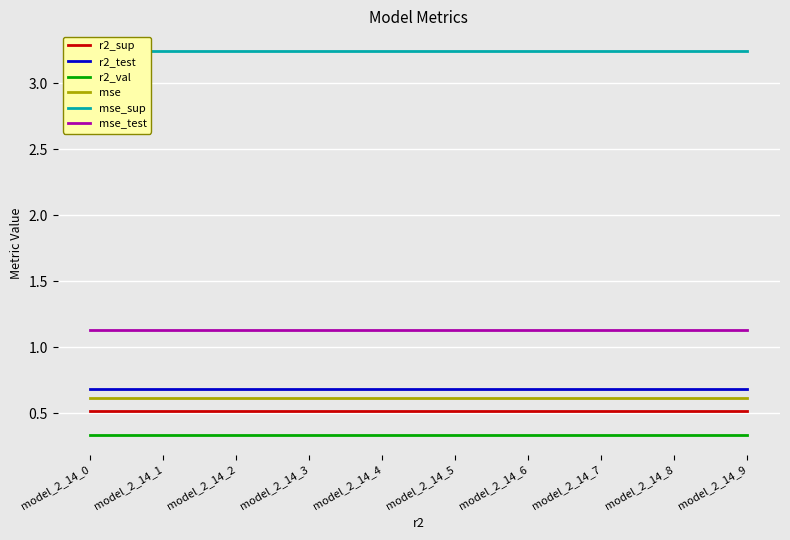

True or false: mse_sup has more than 1 interior local peaks.

False